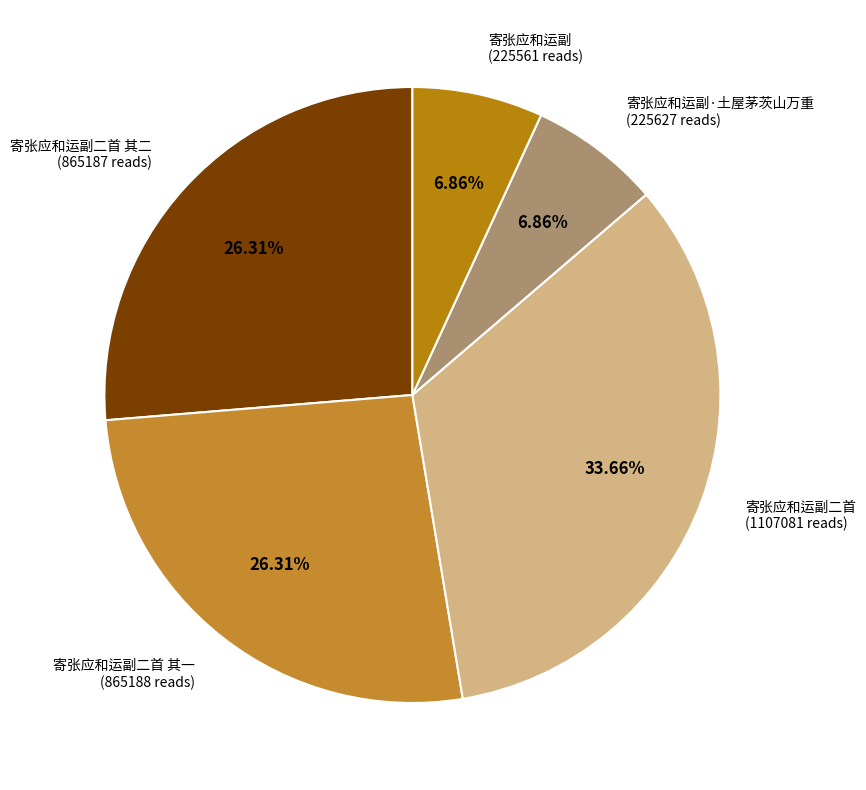

Is there a majority slice in this chart?

No